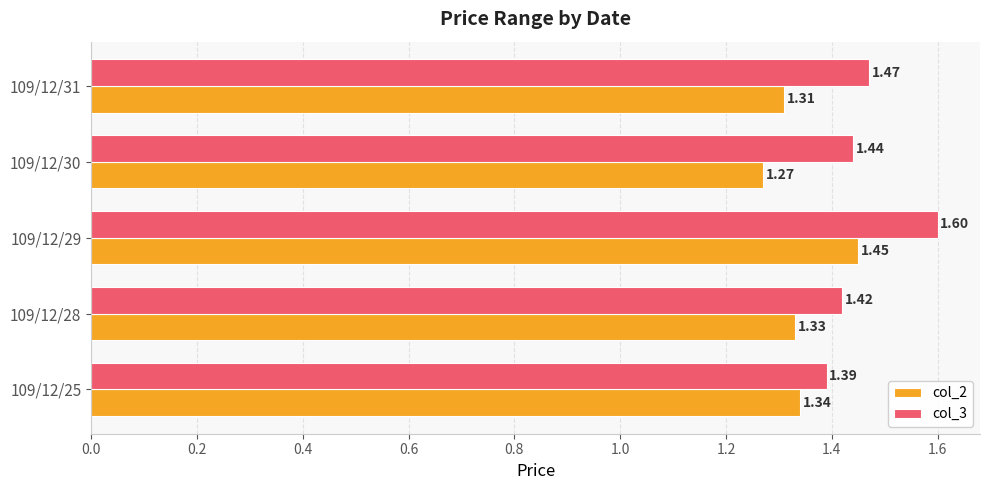

Rank the series by their maximum value, from lowest to highest.

col_2, col_3